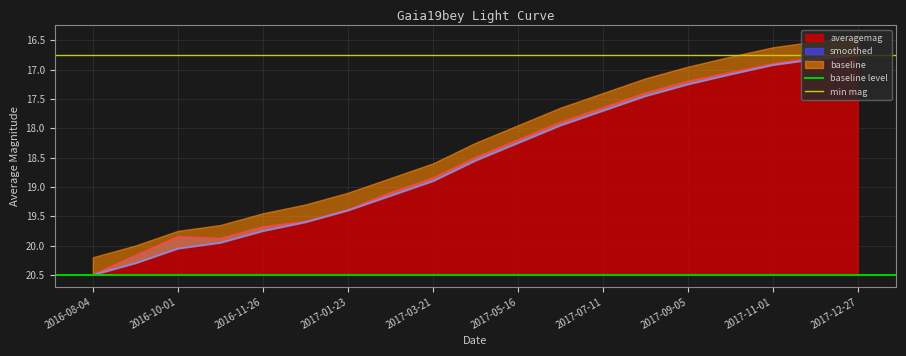

The value of averagemag at 2016-11-26 is 26.3. True or false?

False